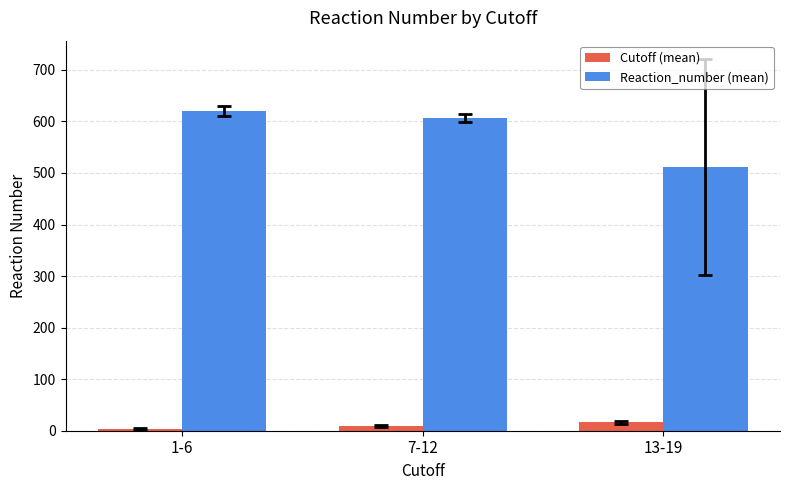

Count the number of data series in this chart.

2